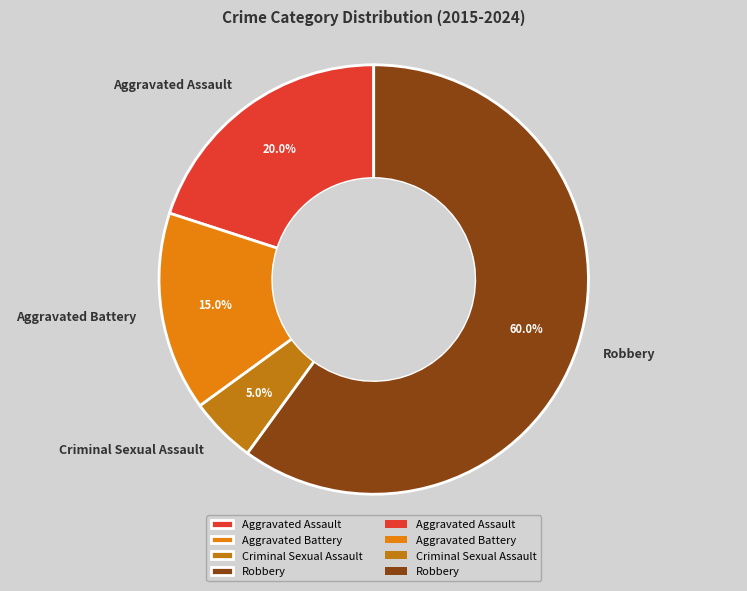

How many slices are in this pie chart?

4